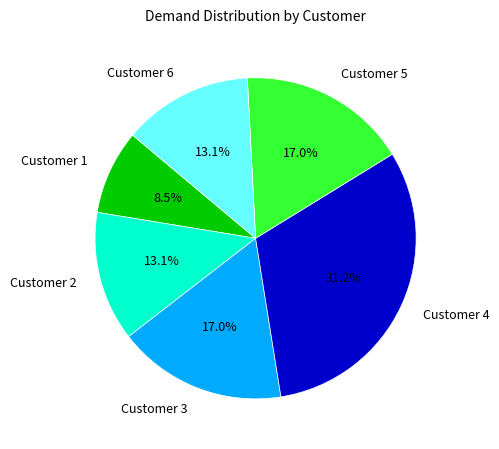

To the nearest percent, what is the difference between the Customer 5 and Customer 4 slice percentages?

14%